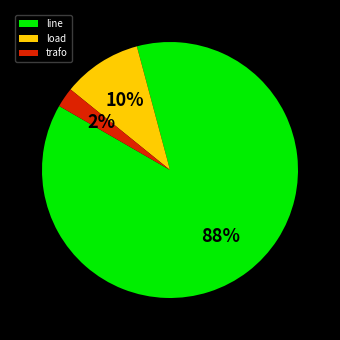

To the nearest percent, what is the combined percentage of trafo and line?

90%